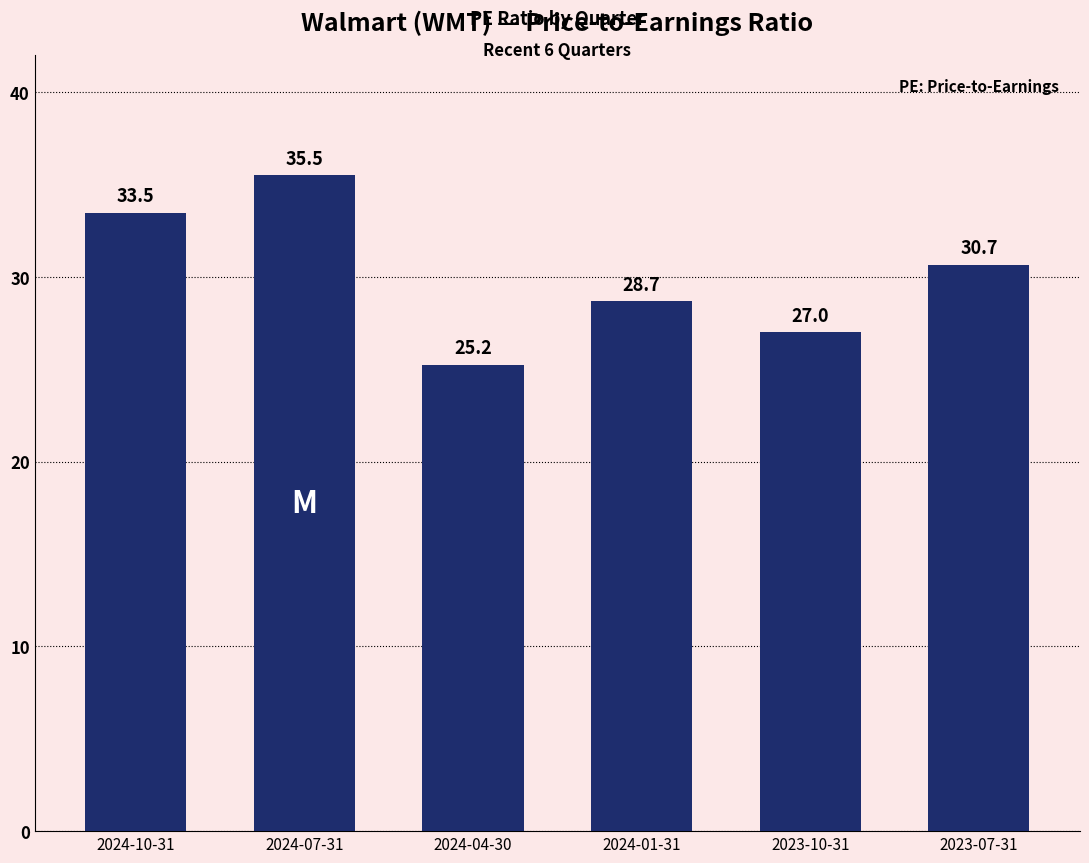

Which category has the highest value across all series?

2024-07-31